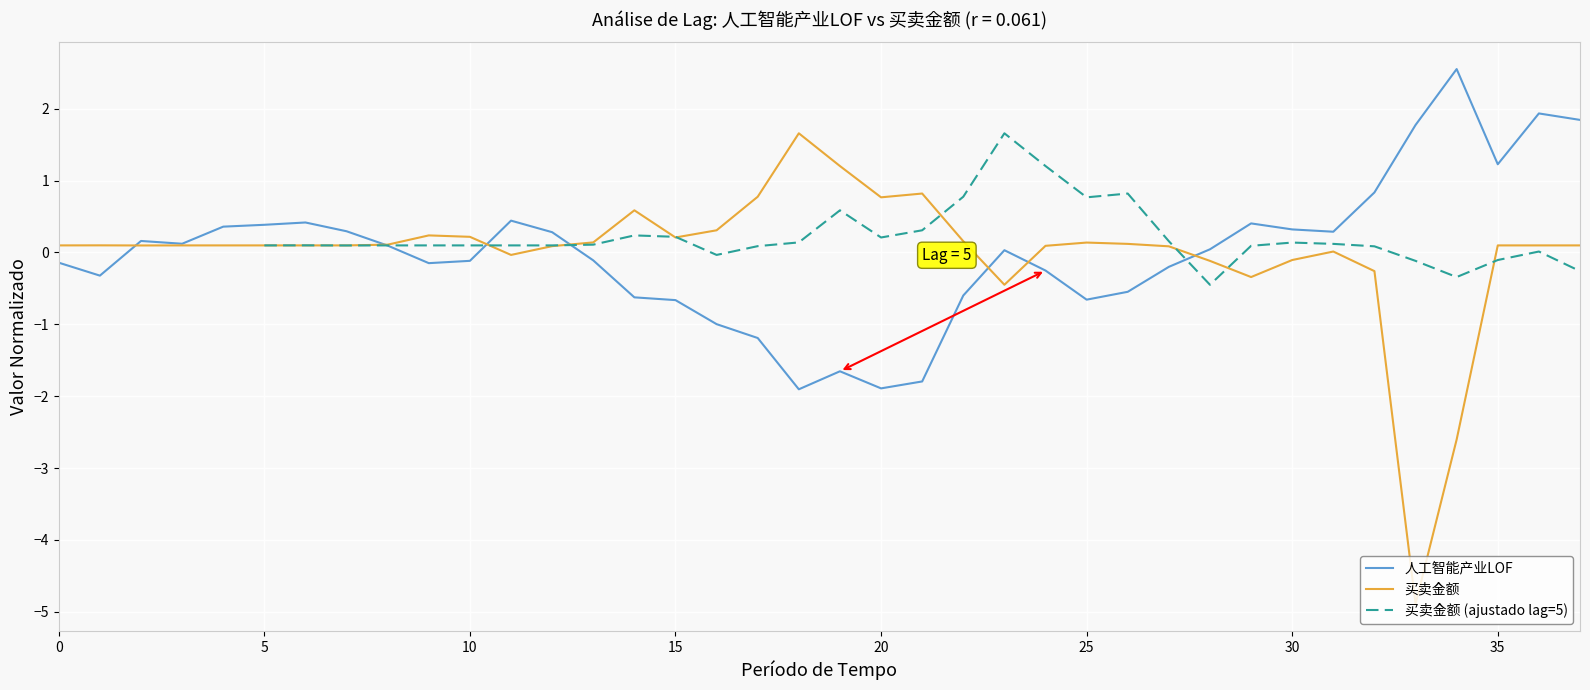

What is the maximum value for 人工智能产业LOF?

2.6